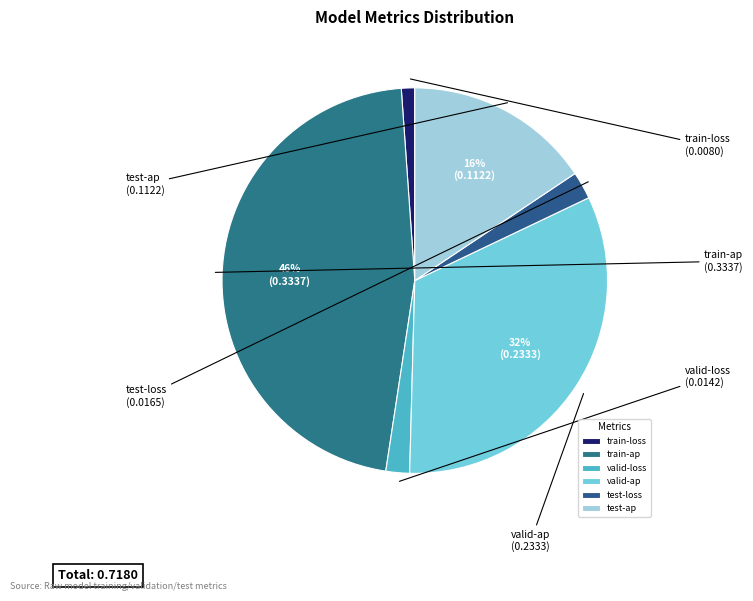

Which slice is the largest?

train-ap